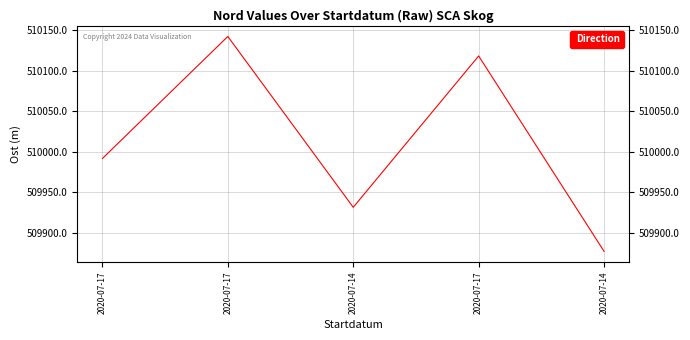

Reading left to right, what are all the values shown in this chart?

509991.8	510142.0	509931.8	510118.0	509877.6